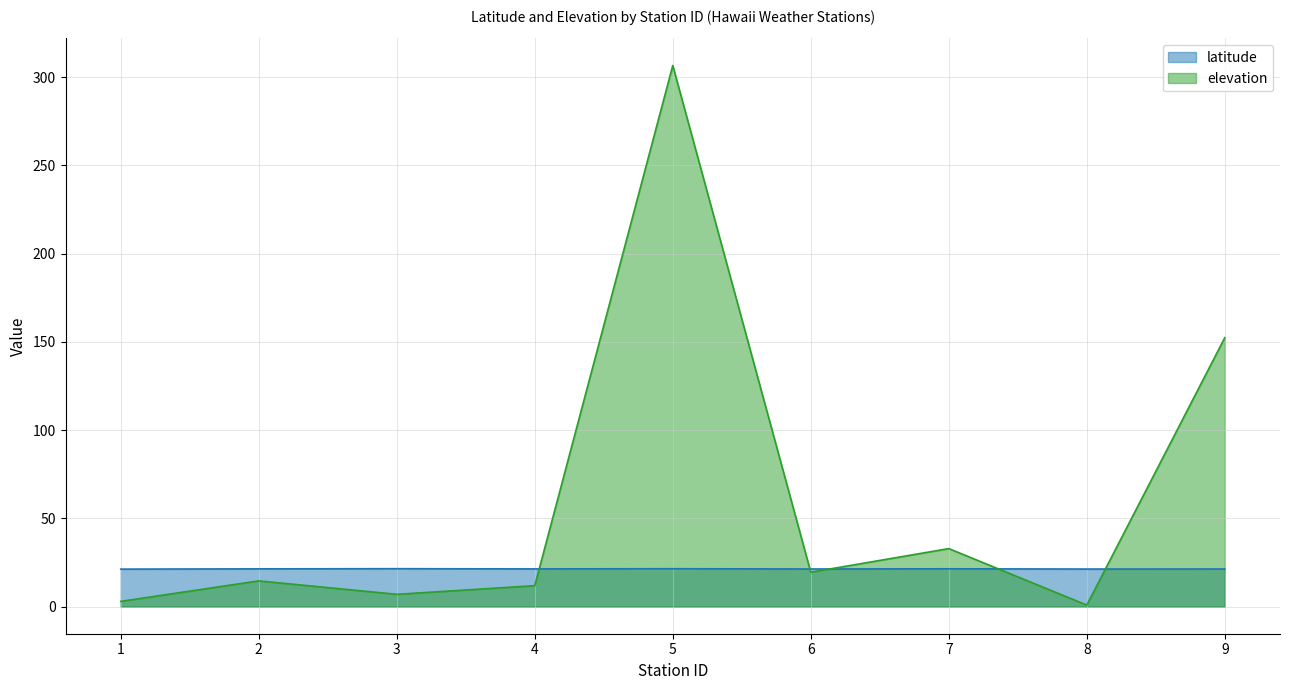

True or false: latitude has a value of 29.7 at 4.

False